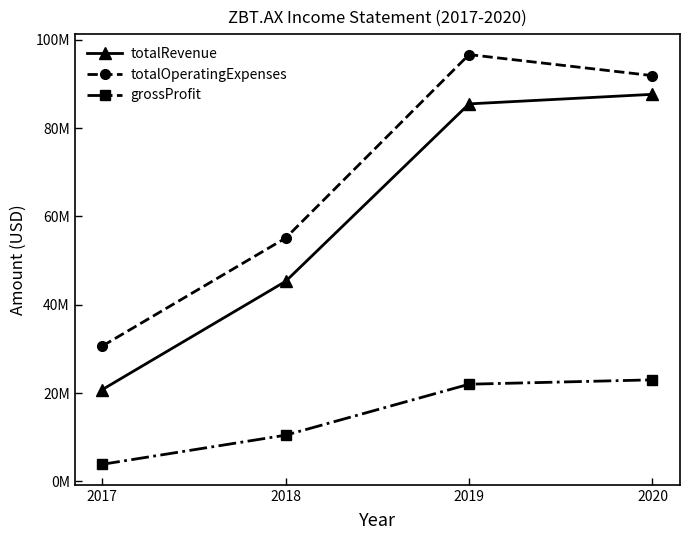

List the labels in order of totalRevenue value, largest first.

2020, 2019, 2018, 2017